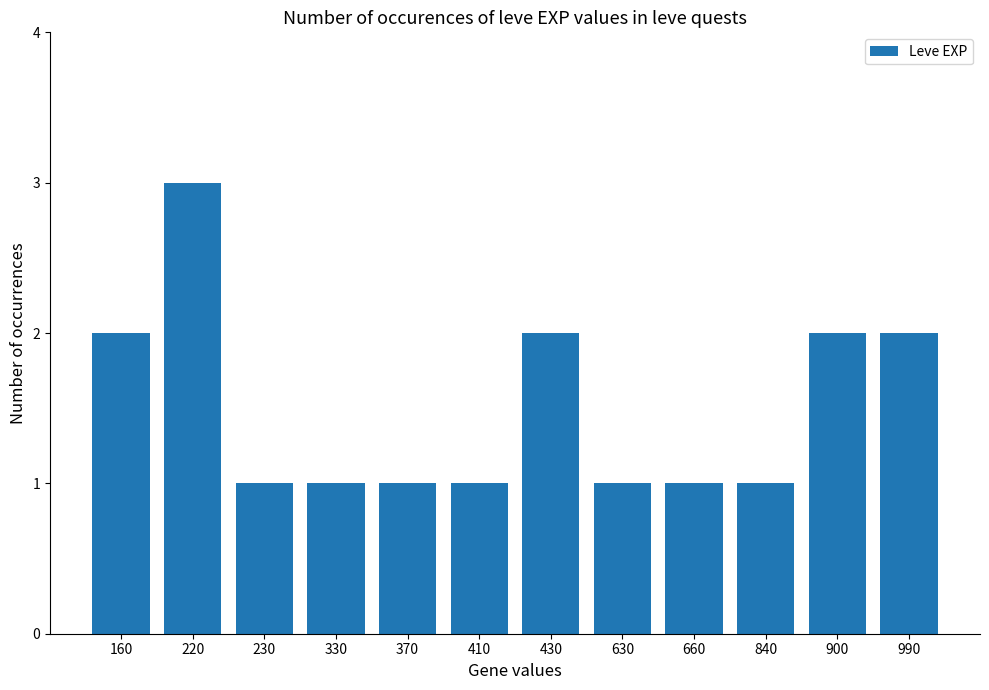

Which category has the highest value across all series?

220